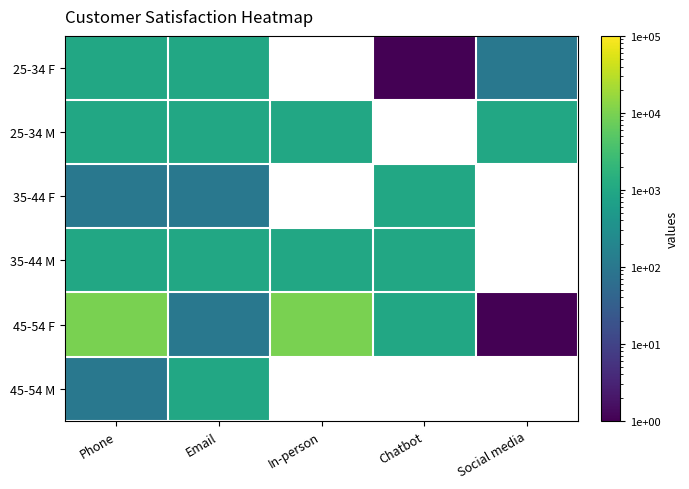

What is the smallest value displayed?

1.0